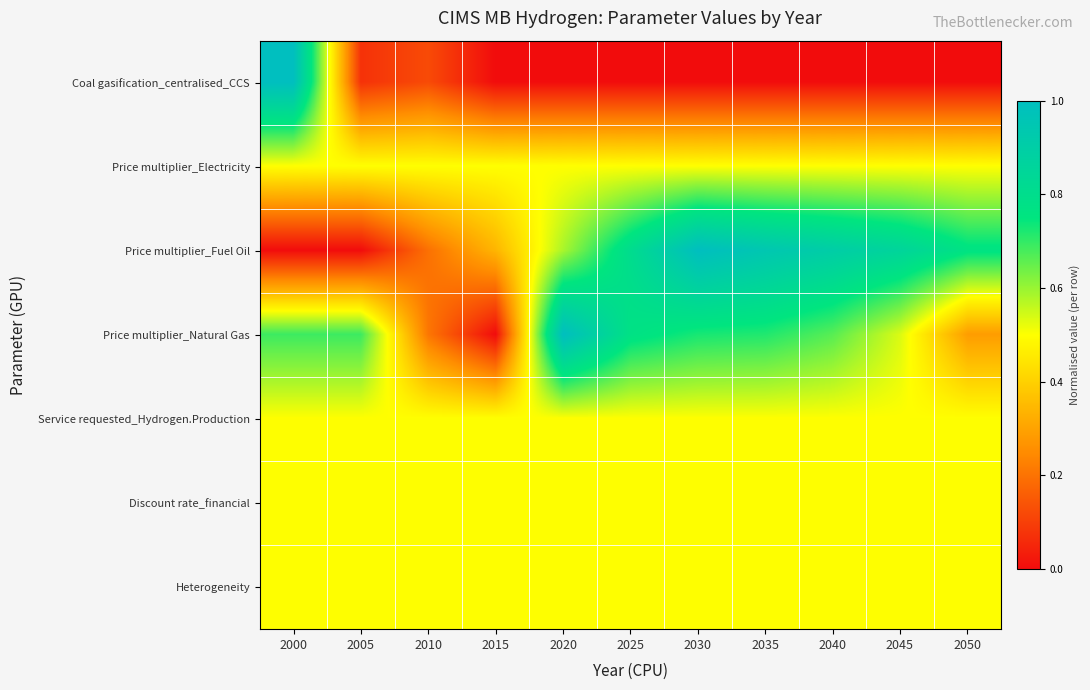

Count the number of data series in this chart.

7